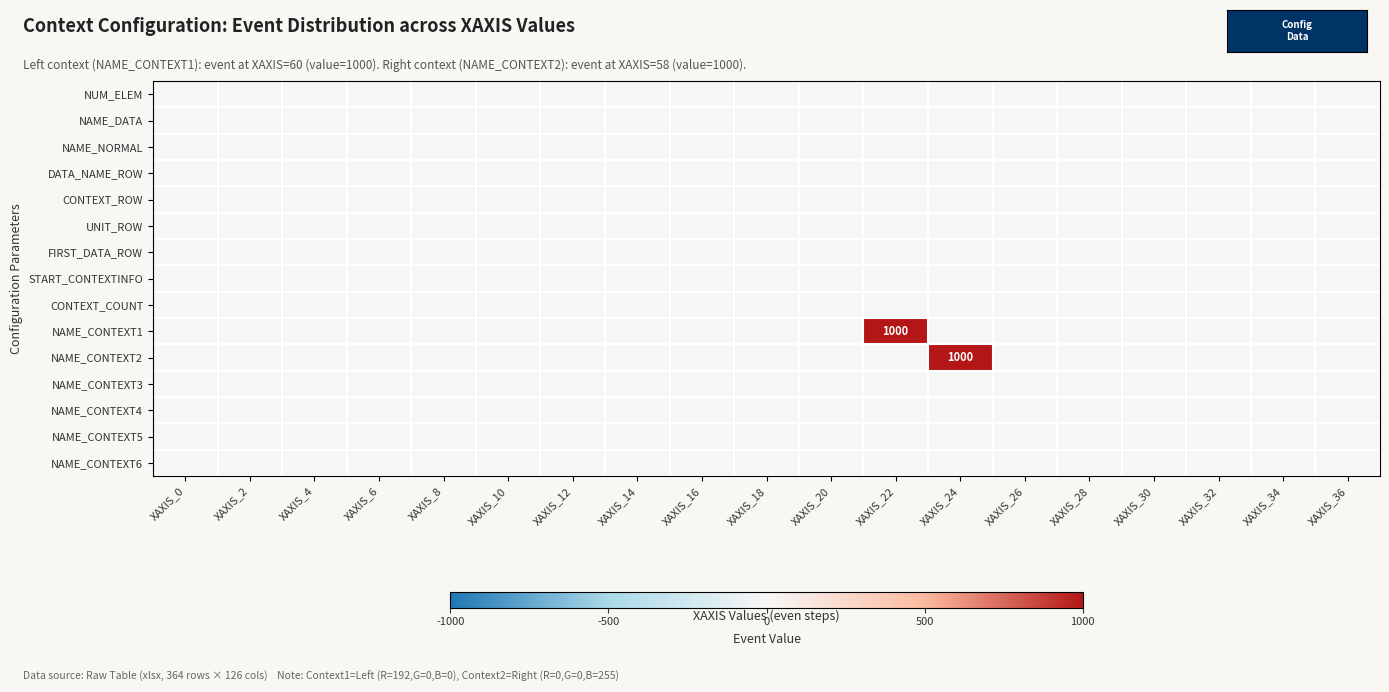

Which label corresponds to the smallest value in the chart?

XAXIS_0